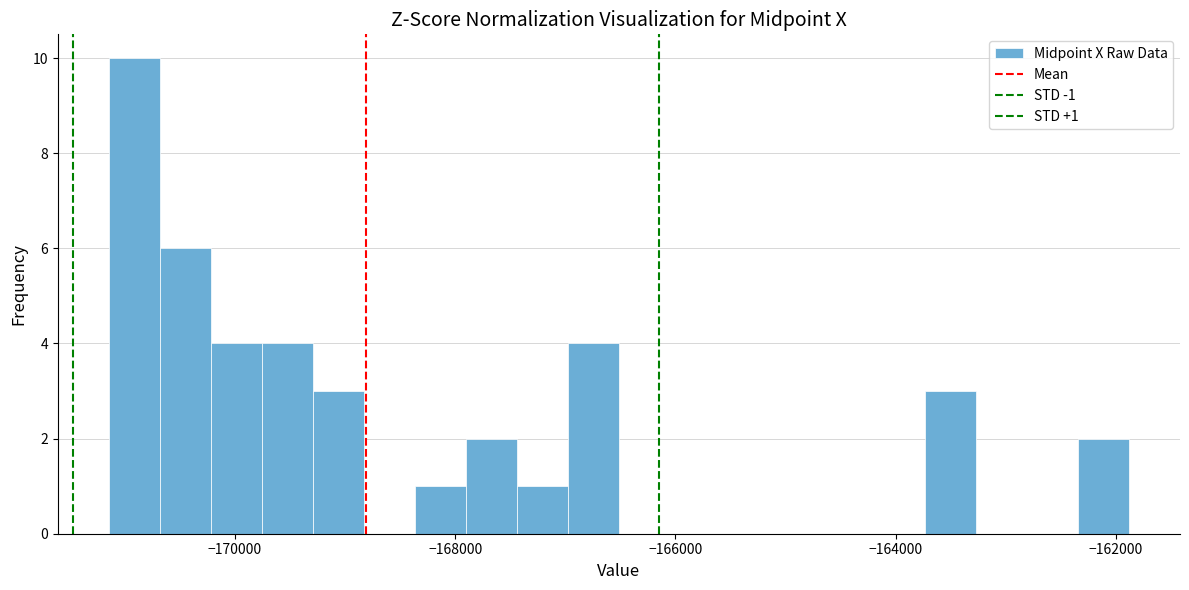

Read against the x-axis, roughly where is the centre of the tallest bar?

-171000